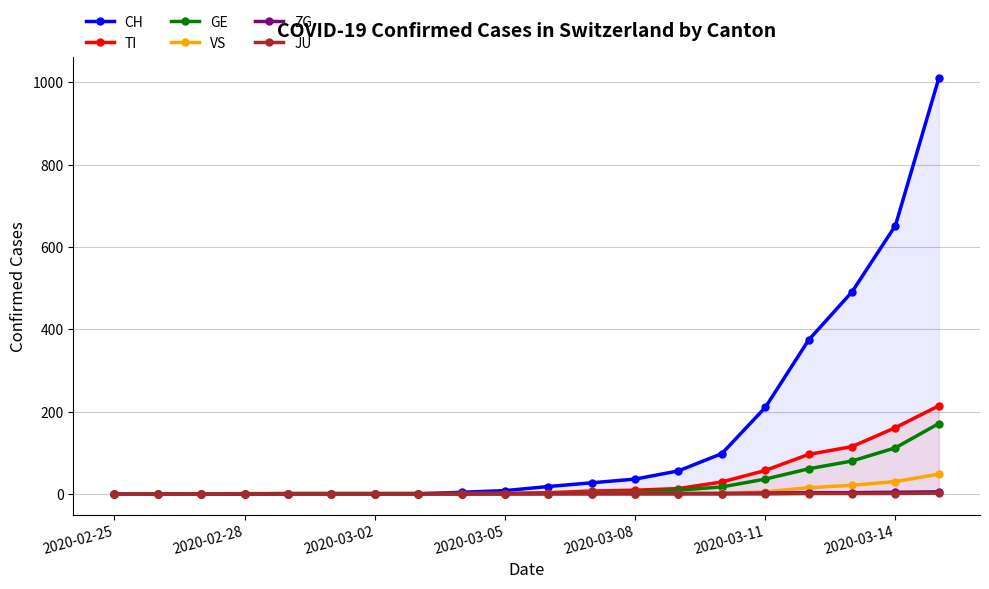

What is the maximum value shown in the chart?

1010